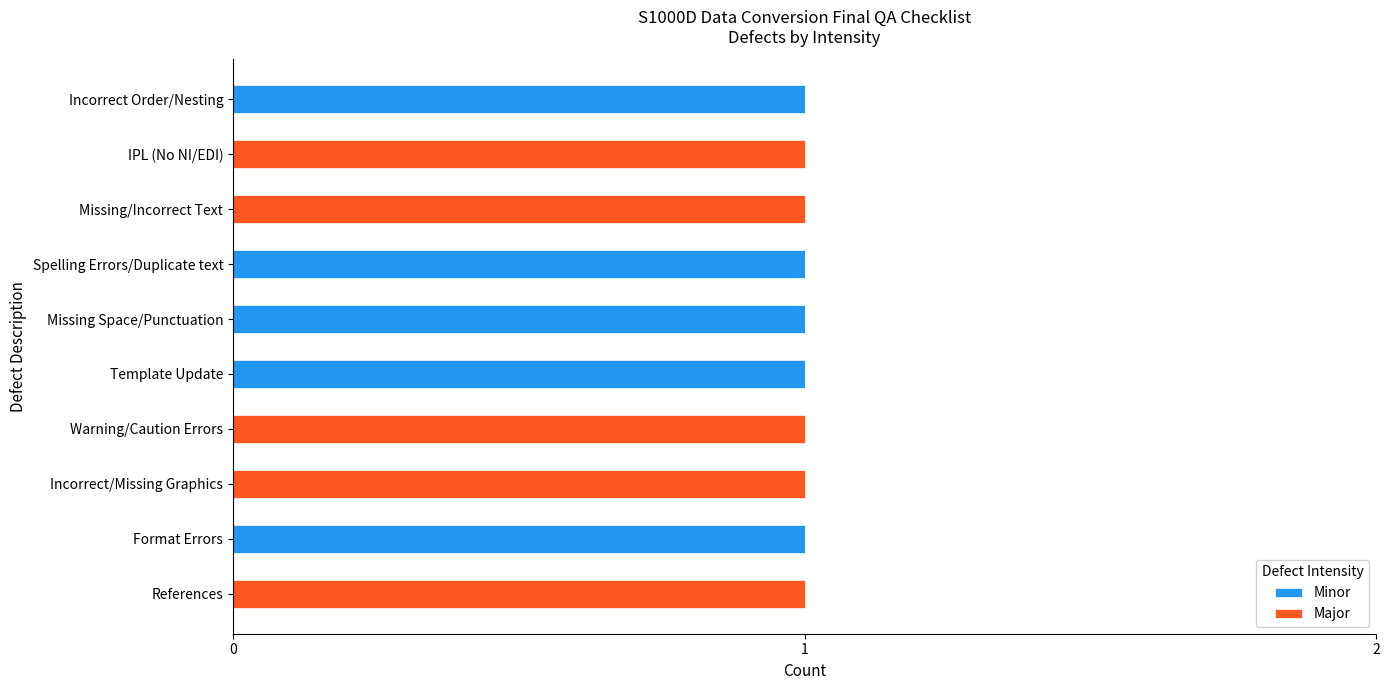

The Minor series shows 0 at Incorrect Order/Nesting. True or false?

False